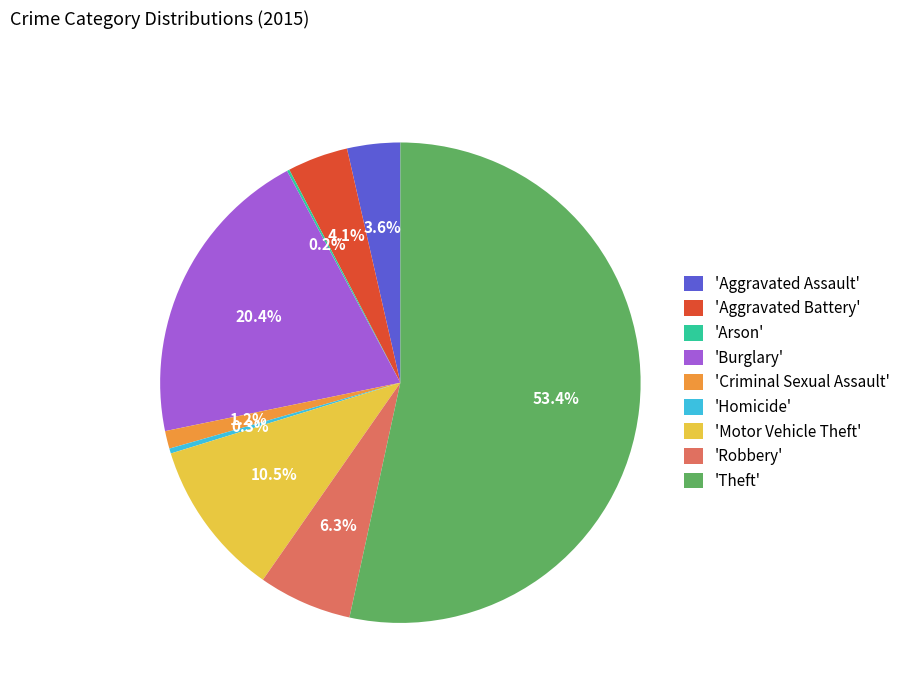

Is 'Theft' the majority of the pie?

Yes